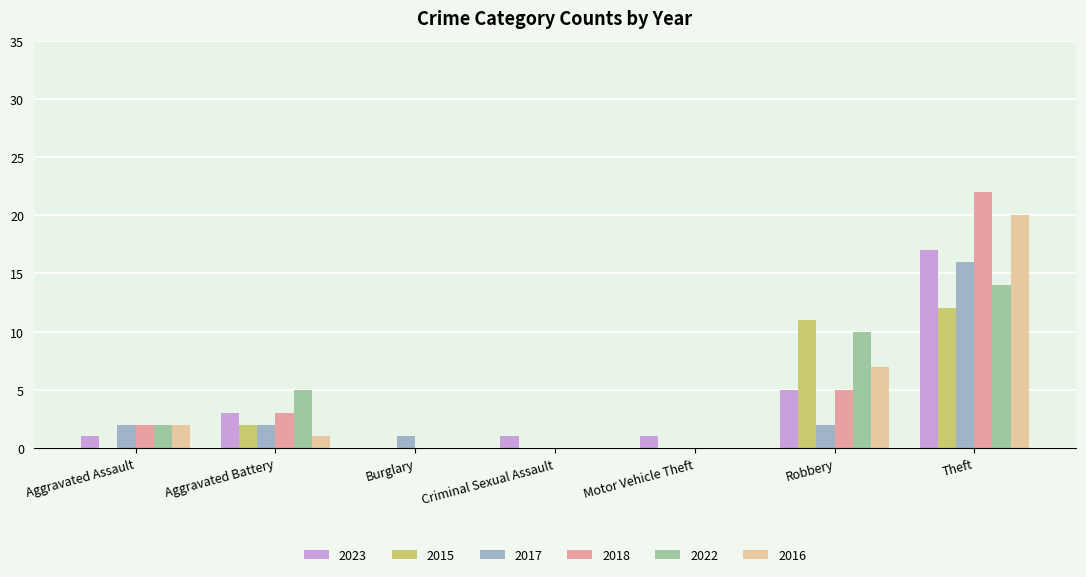

The value of 2023 at Burglary is 0. True or false?

True